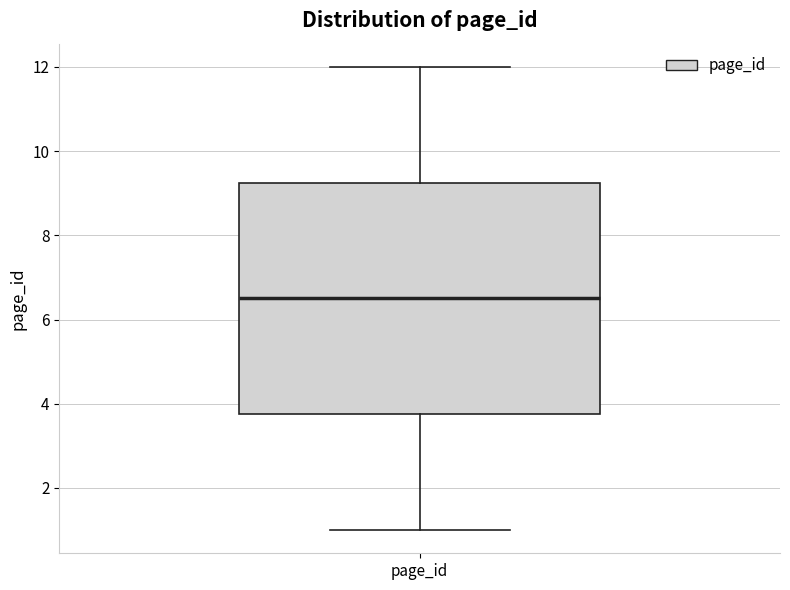

Where does the median line of the box for page_id sit on the y-axis? The values are not printed on the chart, so give them approximately, as read against the axis.

6.6